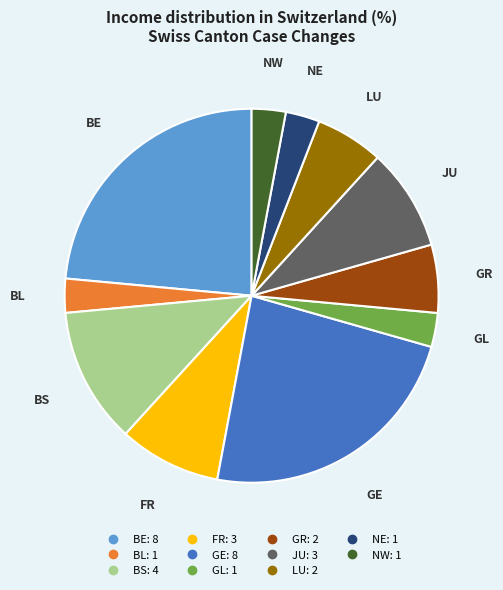

How many slices are in this pie chart?

11